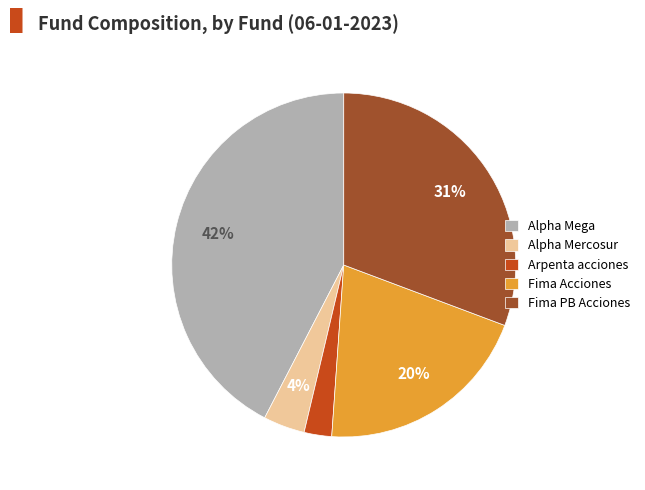

Count the number of slices in the pie.

5